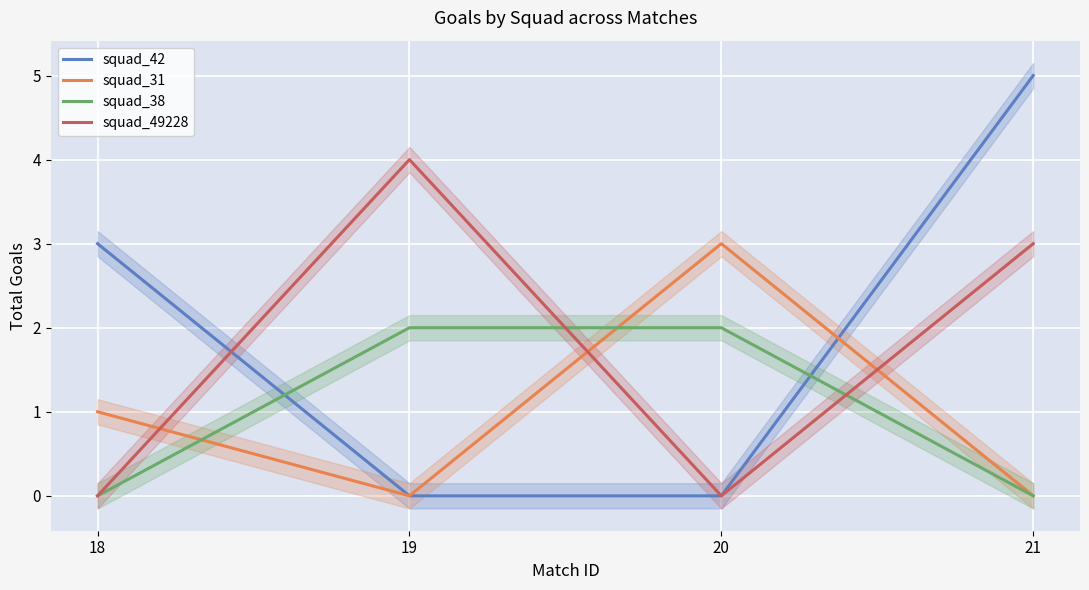

Is it true that squad_42 equals 0 at 19?

True